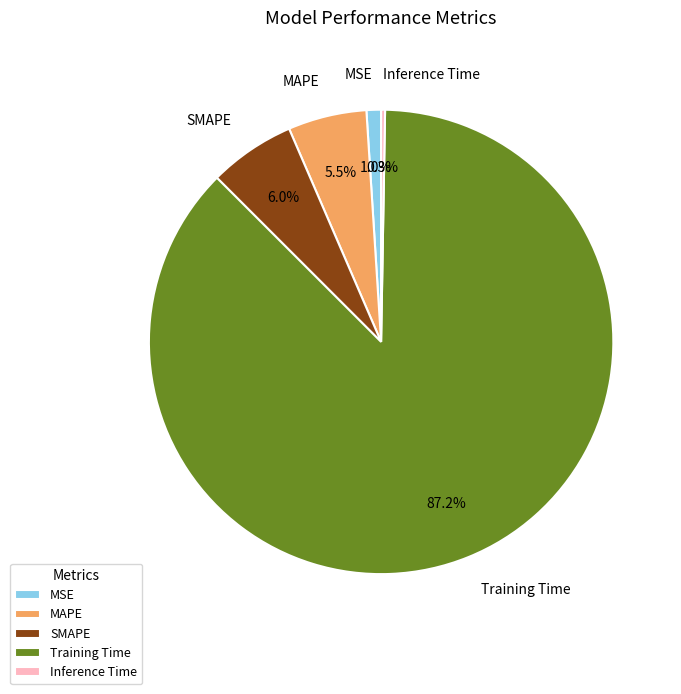

The MAPE slice represents 19% of the pie. True or false?

False